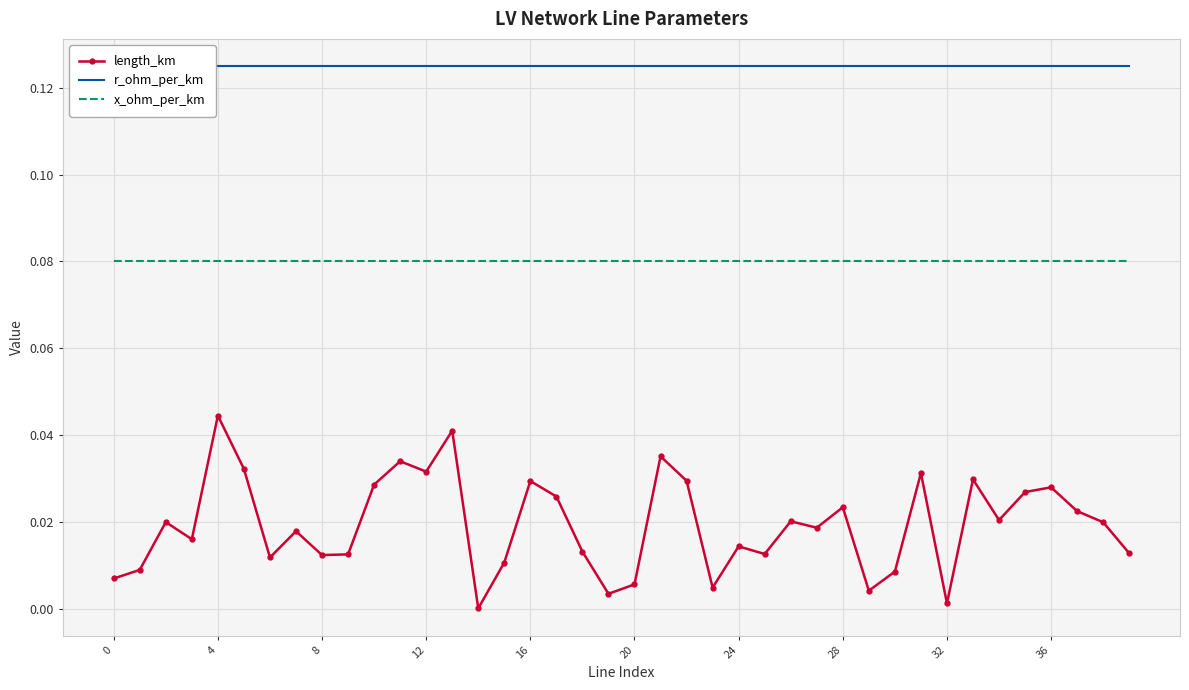

True or false: x_ohm_per_km and length_km cross at least once.

False